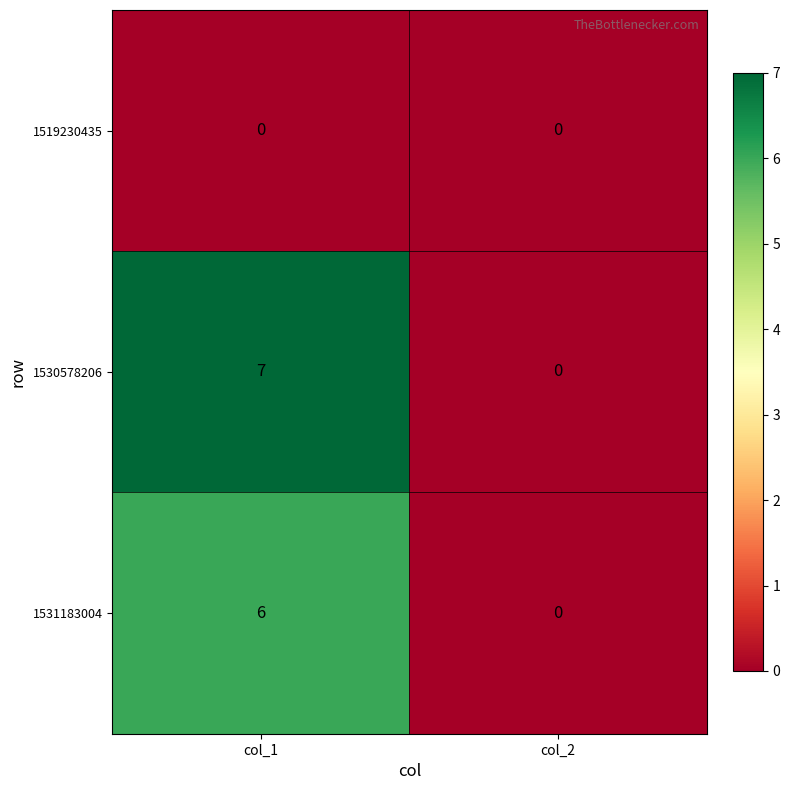

At how many categories does at least one series exceed 6?

1